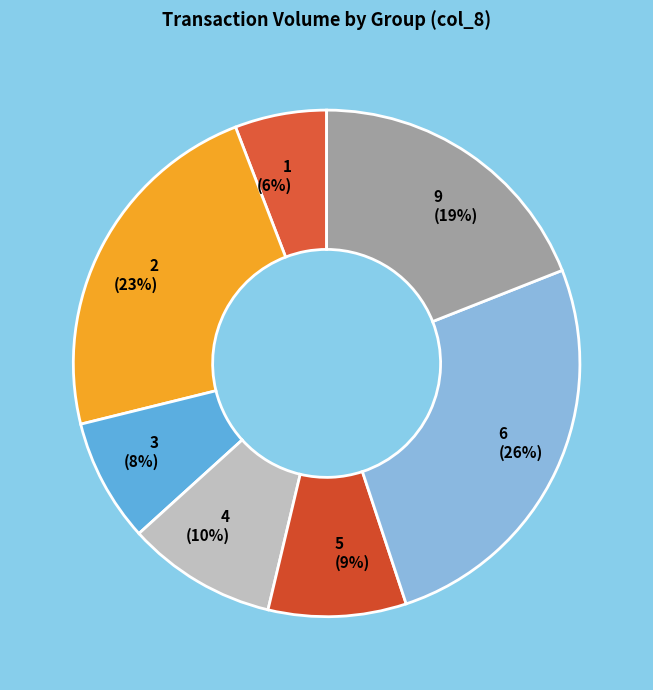

The 6 slice represents 26% of the pie. True or false?

True